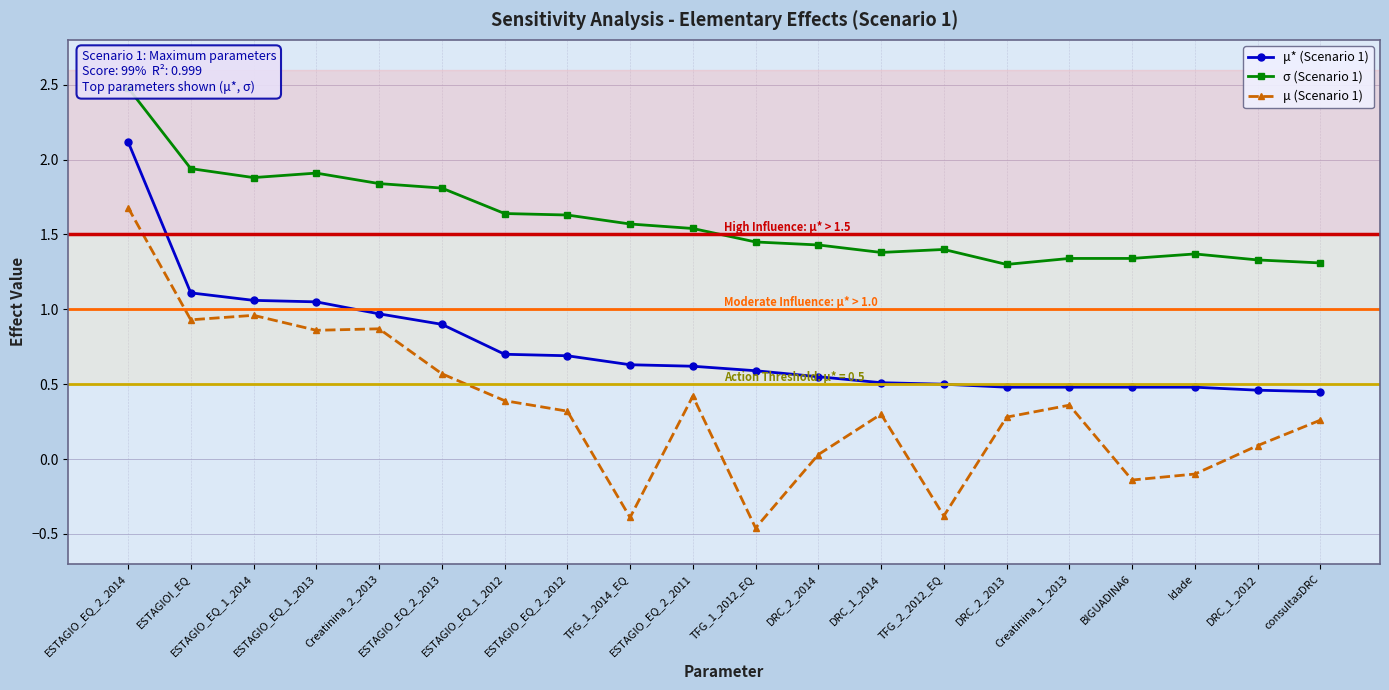

What is the spread (max minus min) of values at TFG_2_2012_EQ?

1.8